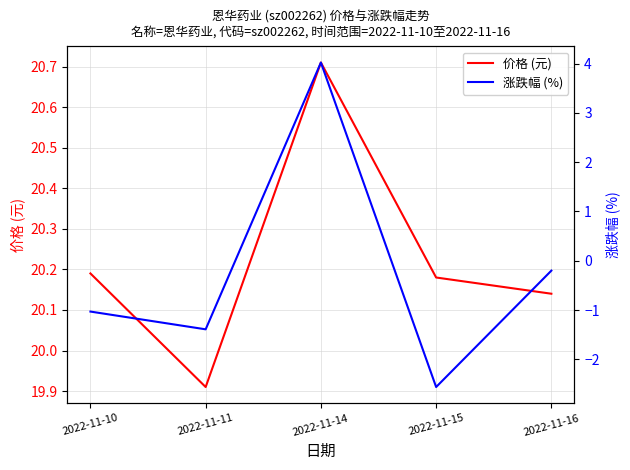

Is it true that 涨跌幅 (%) equals -2.0 at 2022-11-11?

False